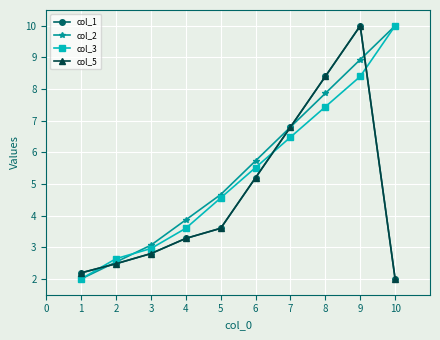

At how many categories does at least one series exceed 9?

2